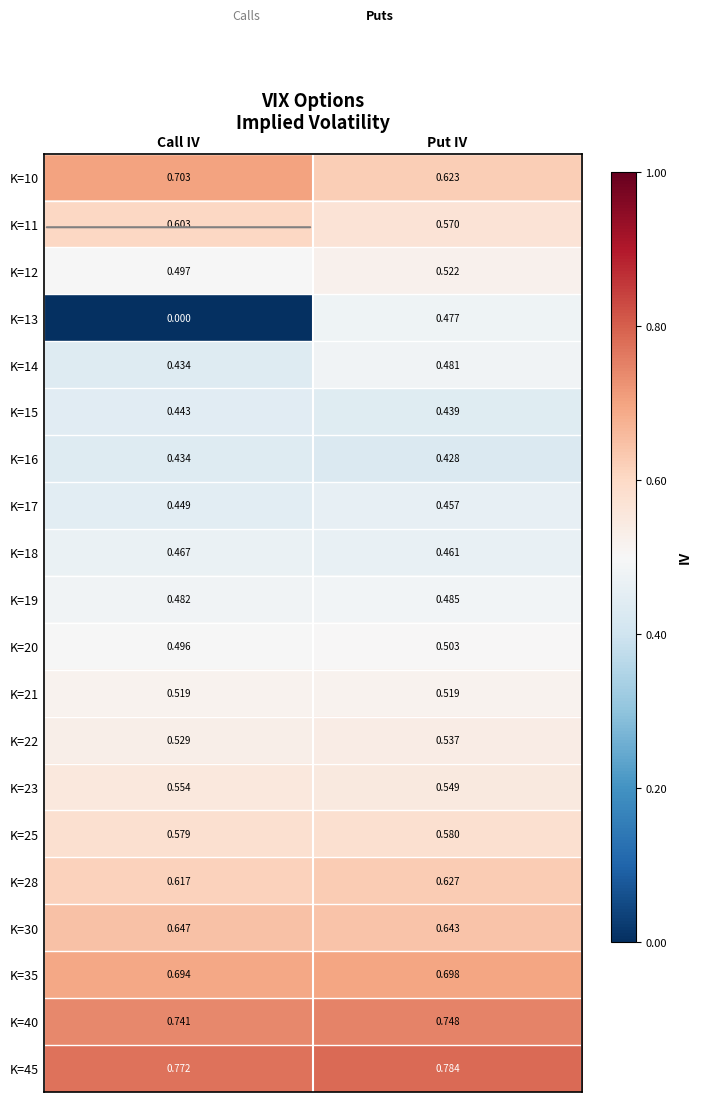

Which series has the widest spread of values?

K=13